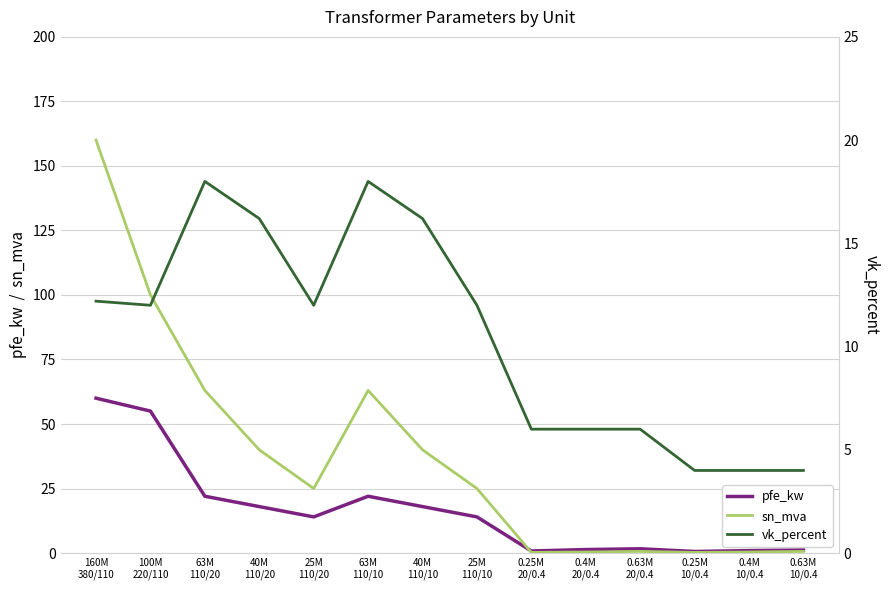

How many interior local valleys does the sn_mva series have?

3